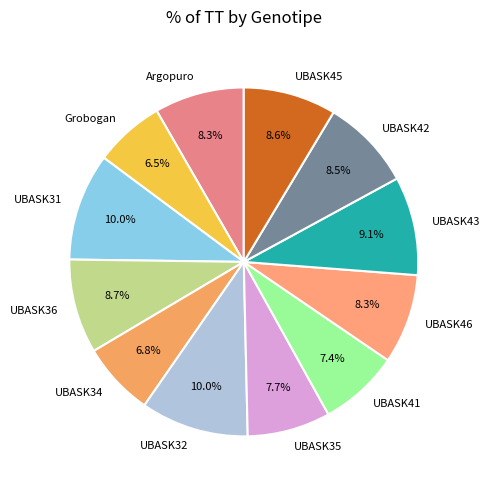

Does UBASK32 account for over 50% of the chart?

No